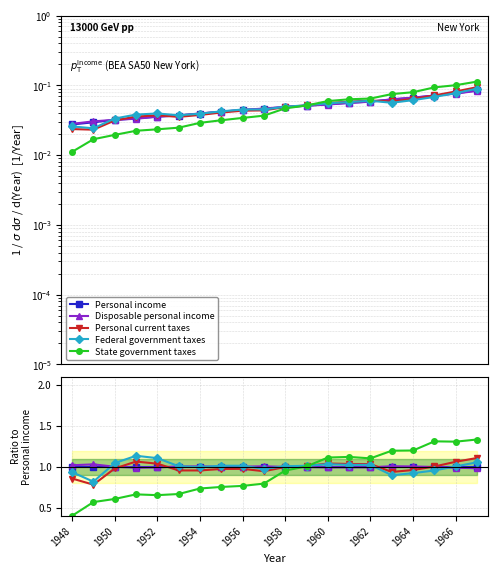

What is the difference between the maximum and minimum values in the Federal government taxes series?

0.3